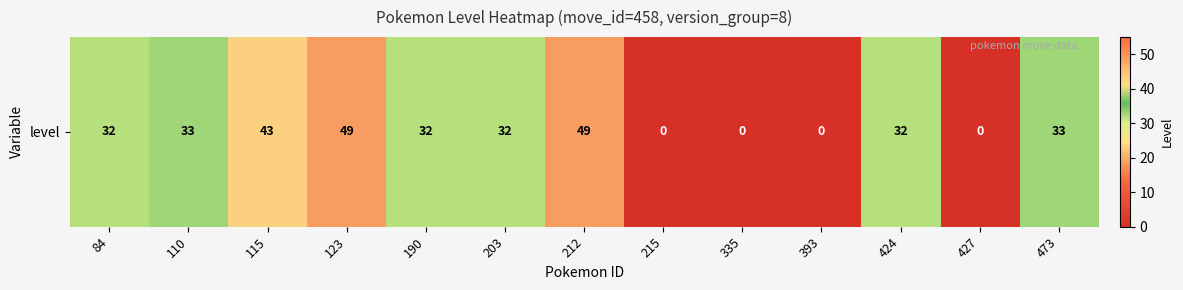

Reading left to right, extract all data points from this chart.

32	33	43	49	32	32	49	0	0	0	32	0	33